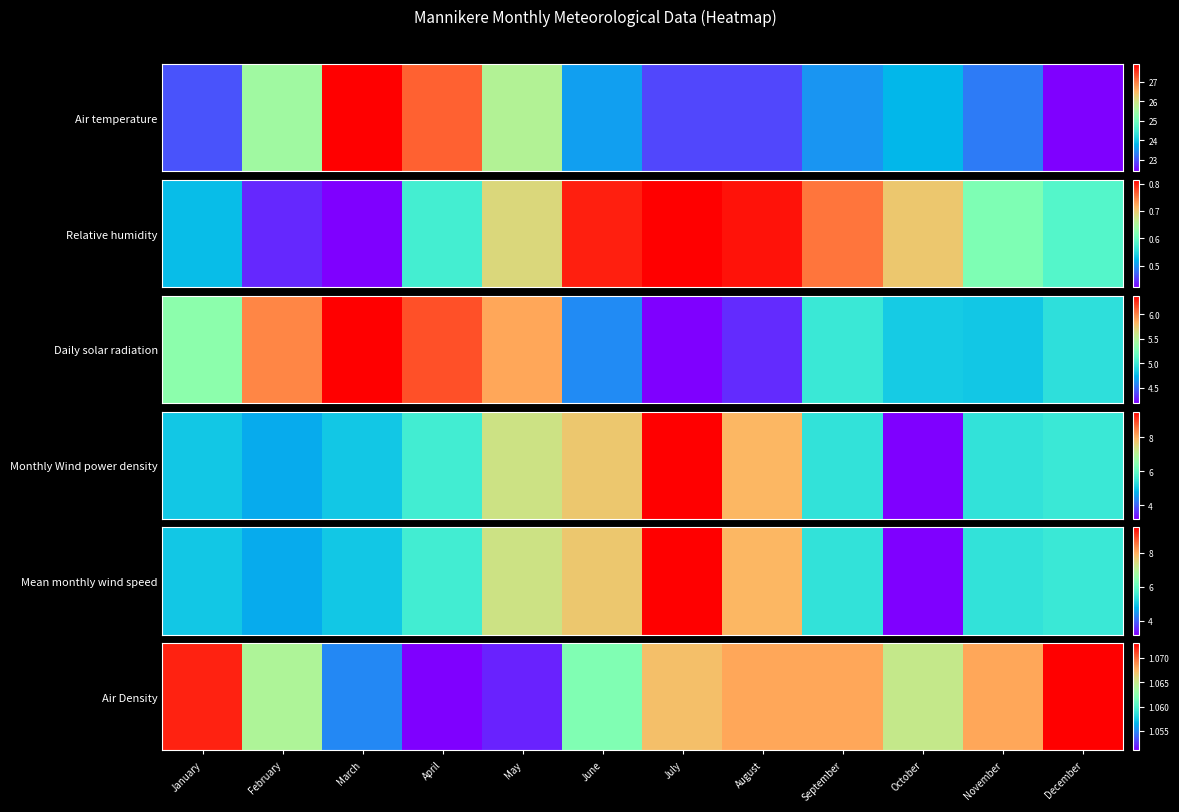

How many categories are shown in the chart?

12